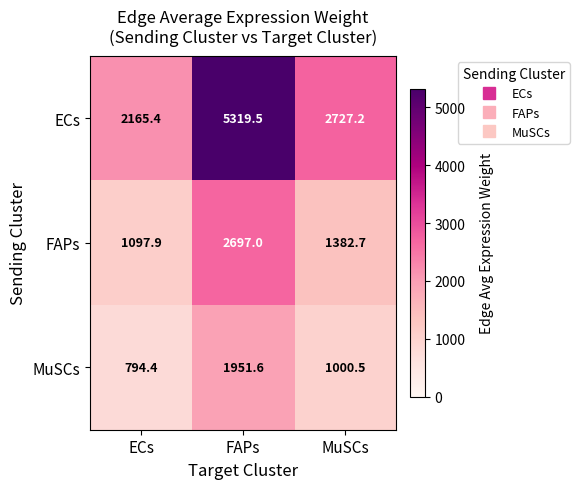

What is the sum of all ECs values?

10212.1